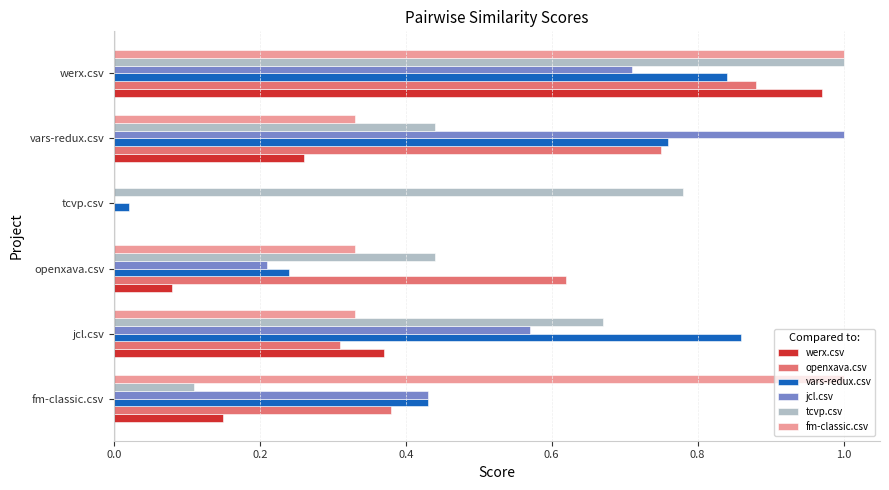

Which series has the largest total across all categories?

tcvp.csv